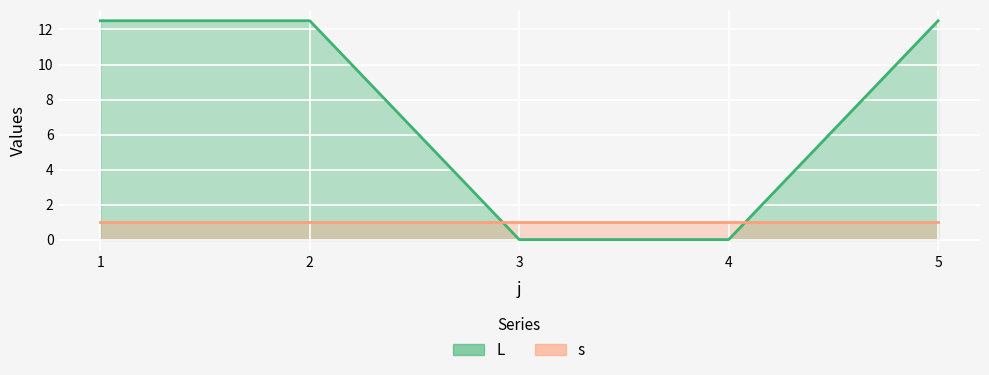

Rank the categories by value from highest to lowest.

1, 2, 5, 3, 4